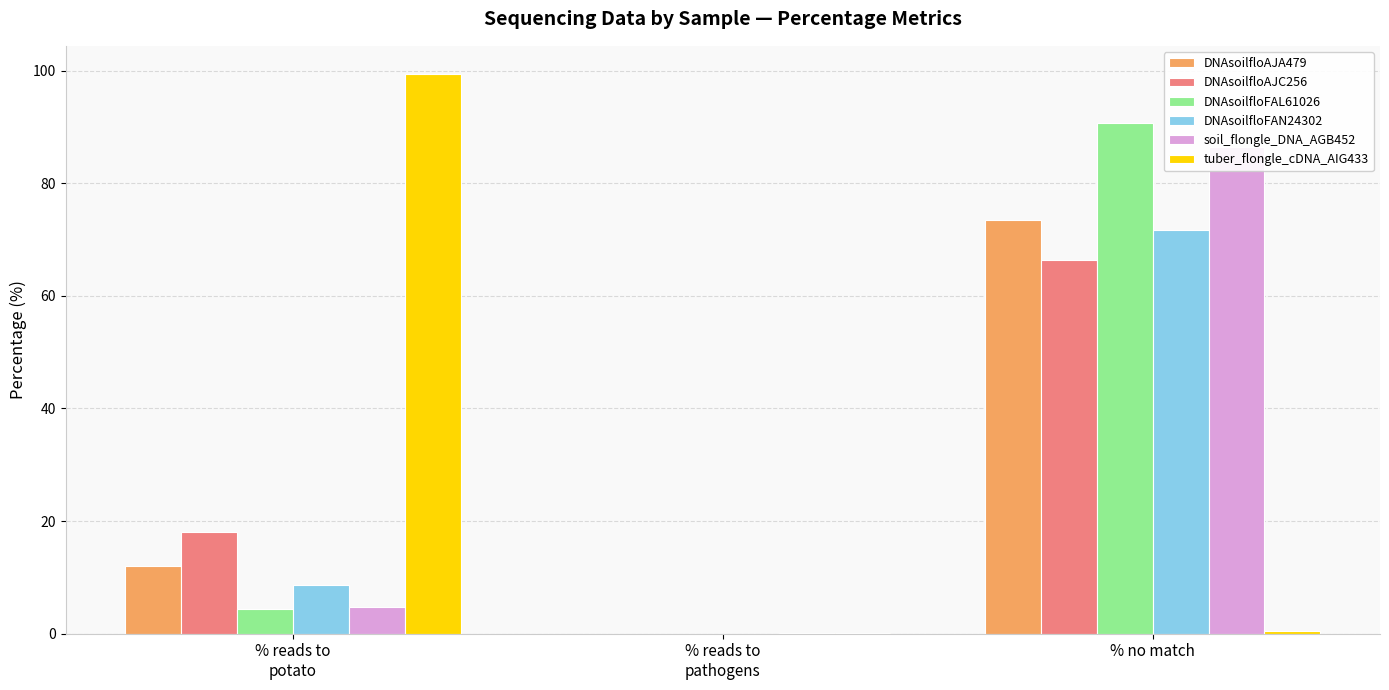

At how many categories does at least one series exceed 62?

2